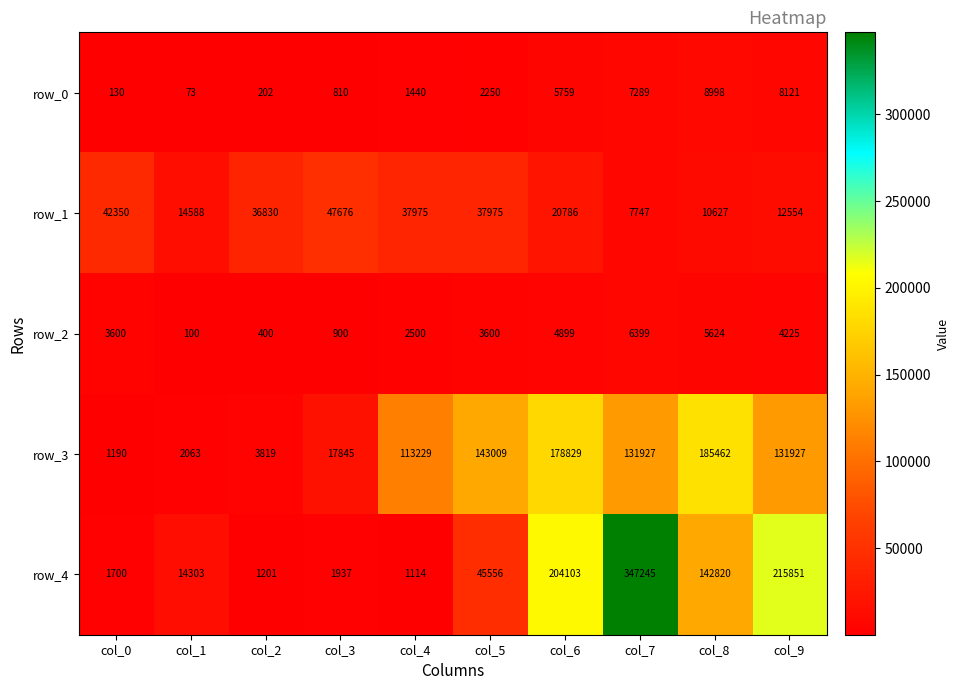

True or false: row_3 has a value of 93599.2 at col_6.

False